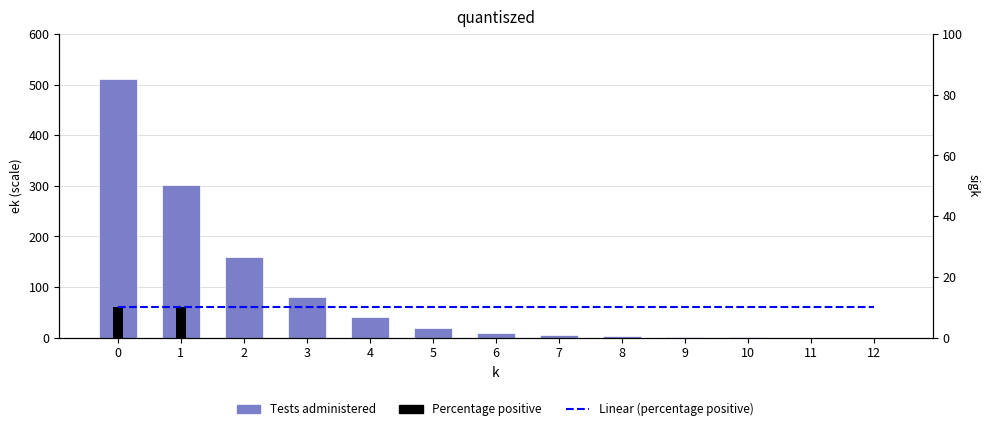

How many groups of bars are there?

13